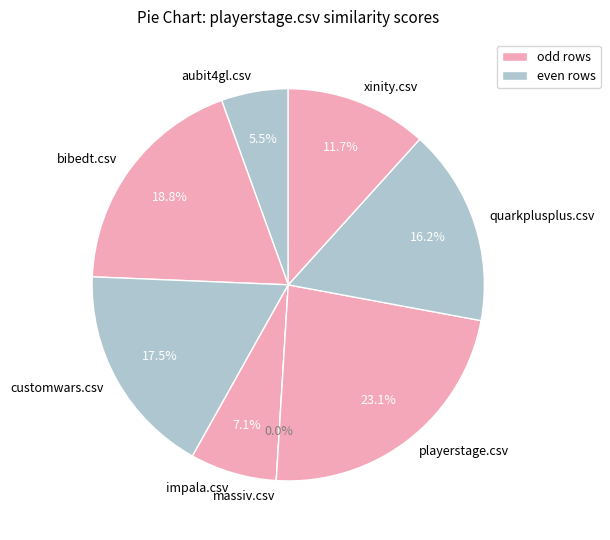

Which category has the smallest portion of the pie?

massiv.csv